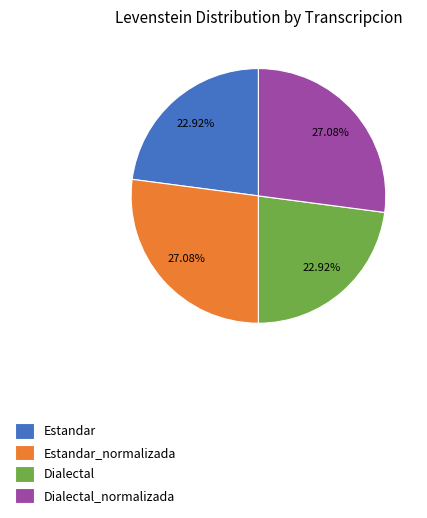

Count the number of slices in the pie.

4